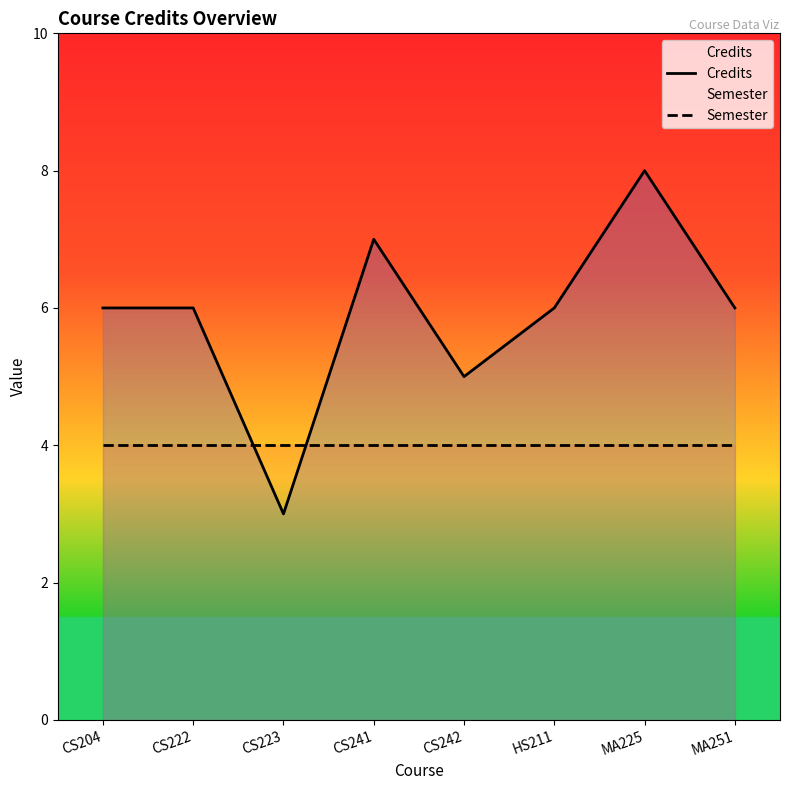

Is it true that Credits equals 6 at MA251?

True